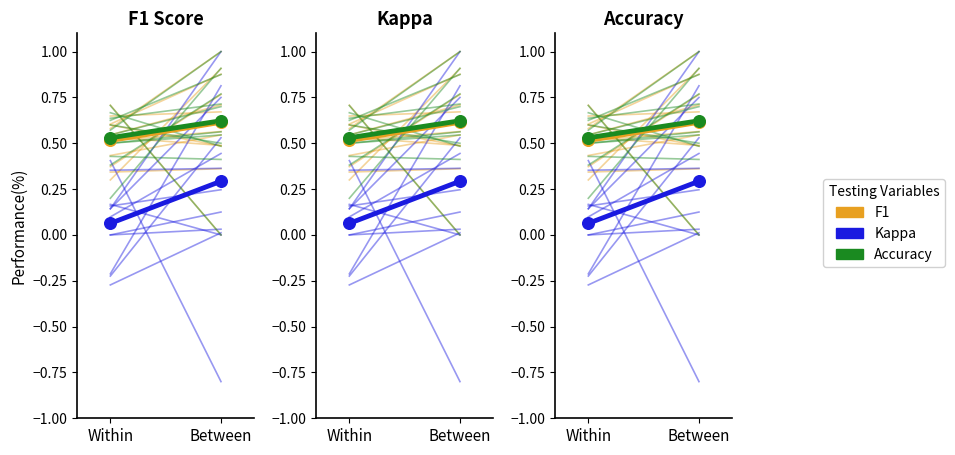

Which series contains the highest Y value?

accuracy